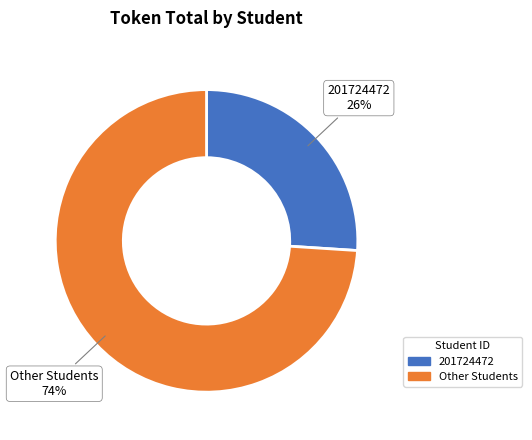

To the nearest percent, what is the difference between the largest and smallest slice percentages?

48%